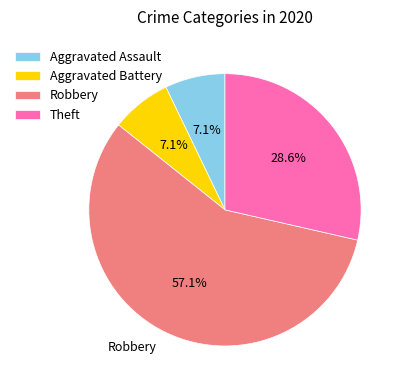

Is it true that Theft is 29% of the pie?

True